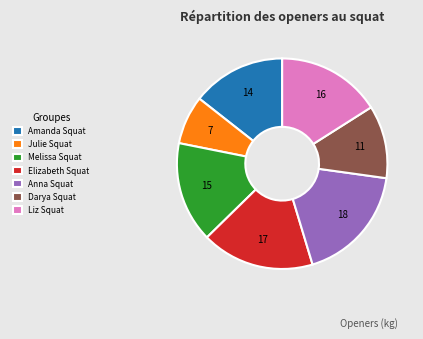

Is it true that Elizabeth Squat is 17% of the pie?

True